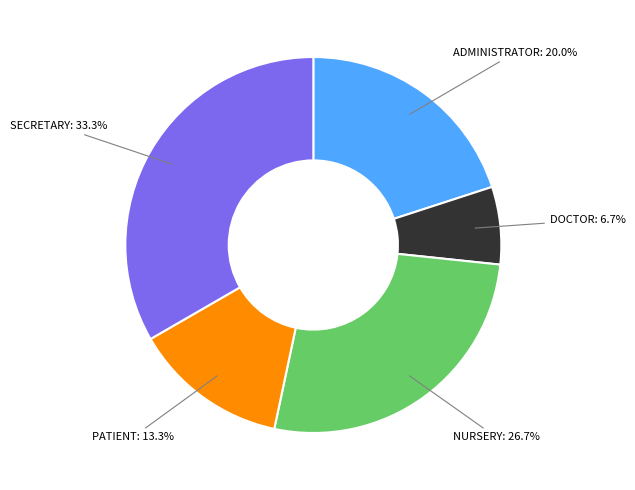

How many slices are in this pie chart?

5